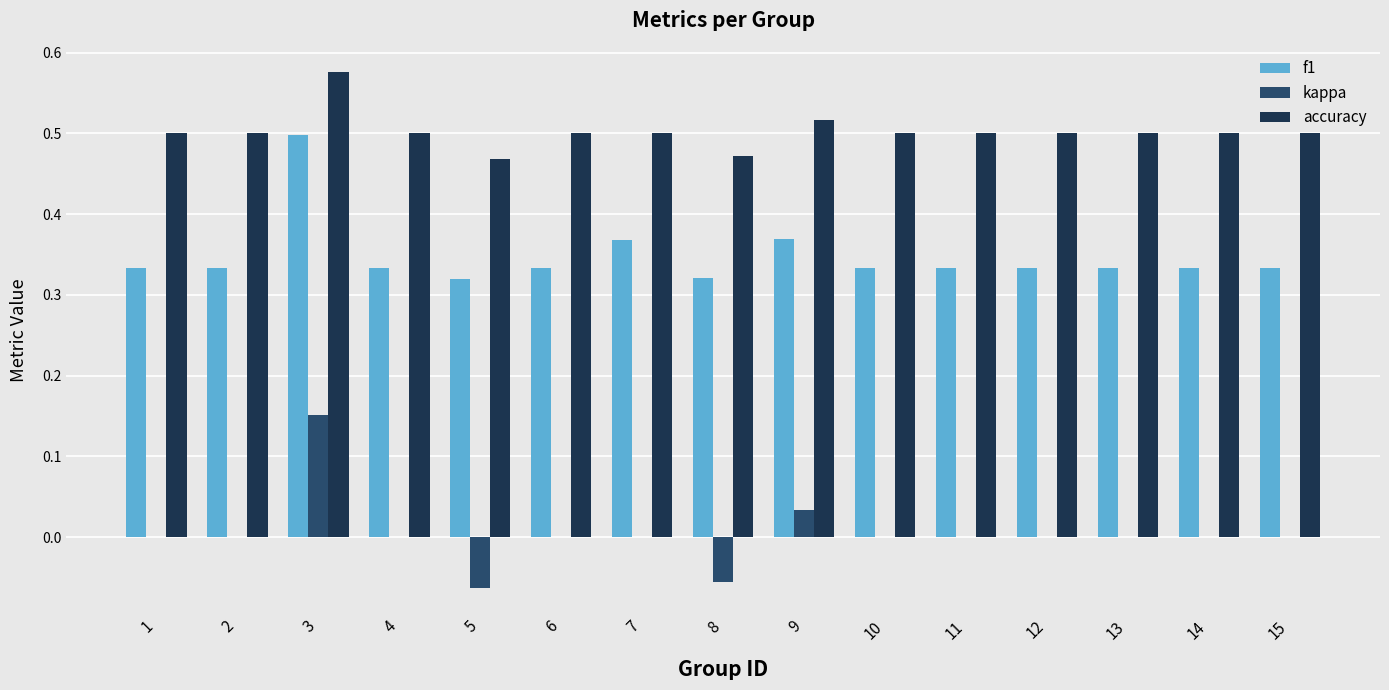

The value of accuracy at 11 is 0.5. True or false?

True